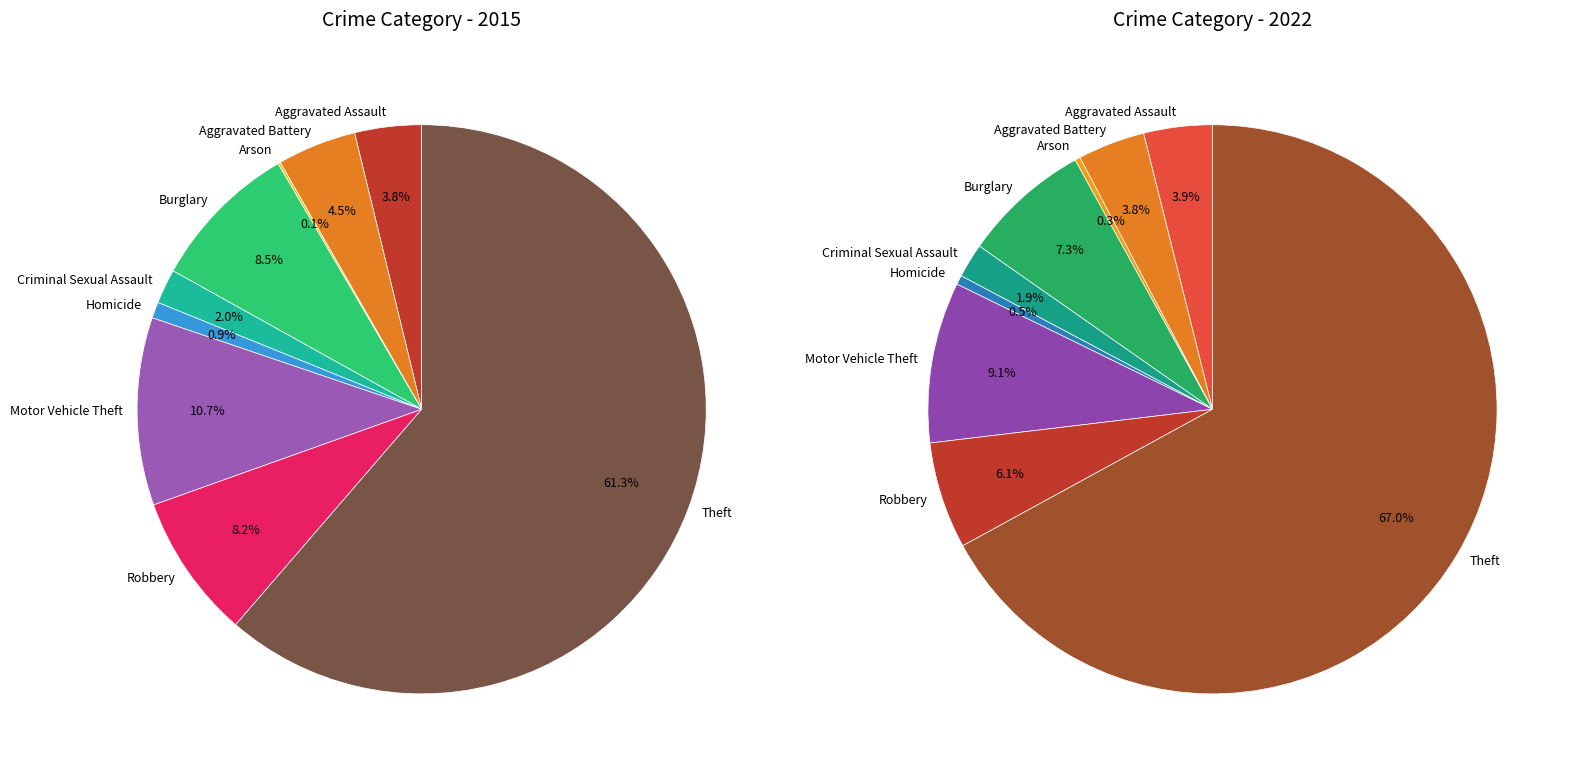

Does Theft account for over 50% of the chart?

Yes